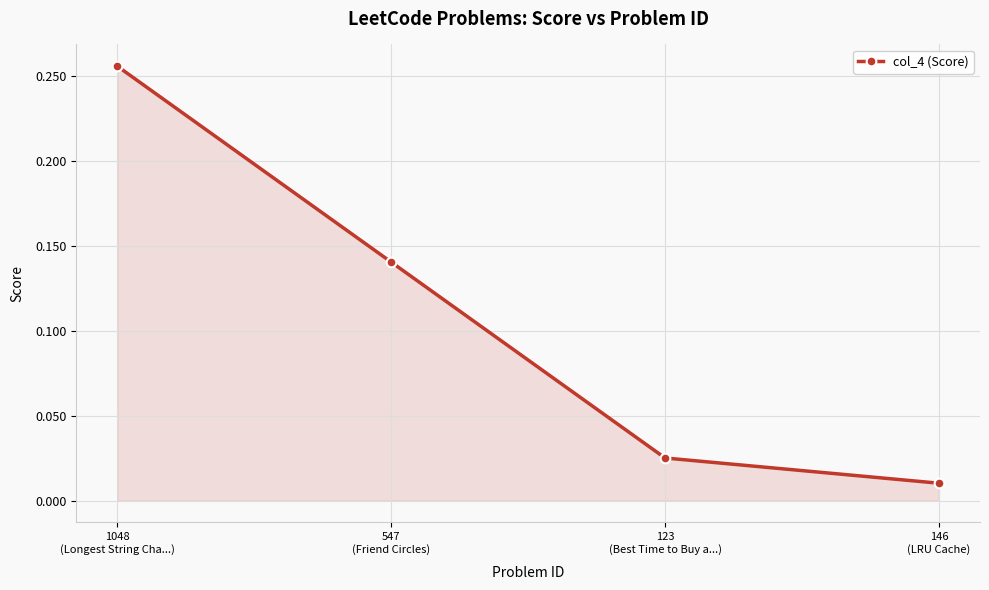

What is the label of the 3rd point from the right?

547
(Friend Circles)